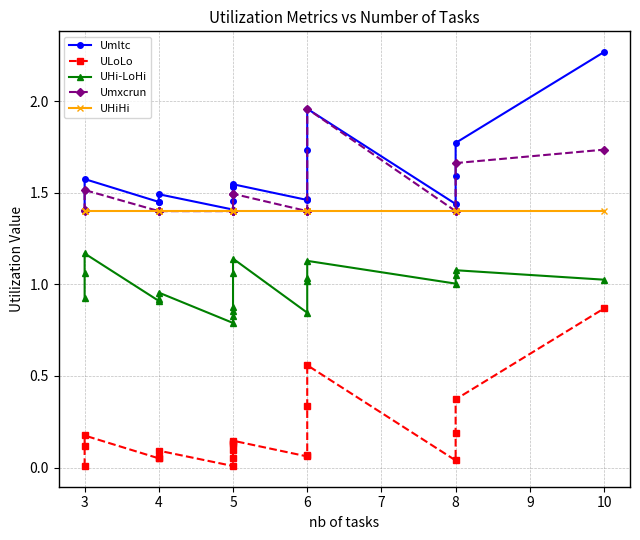

At how many categories does at least one series exceed 1?

20